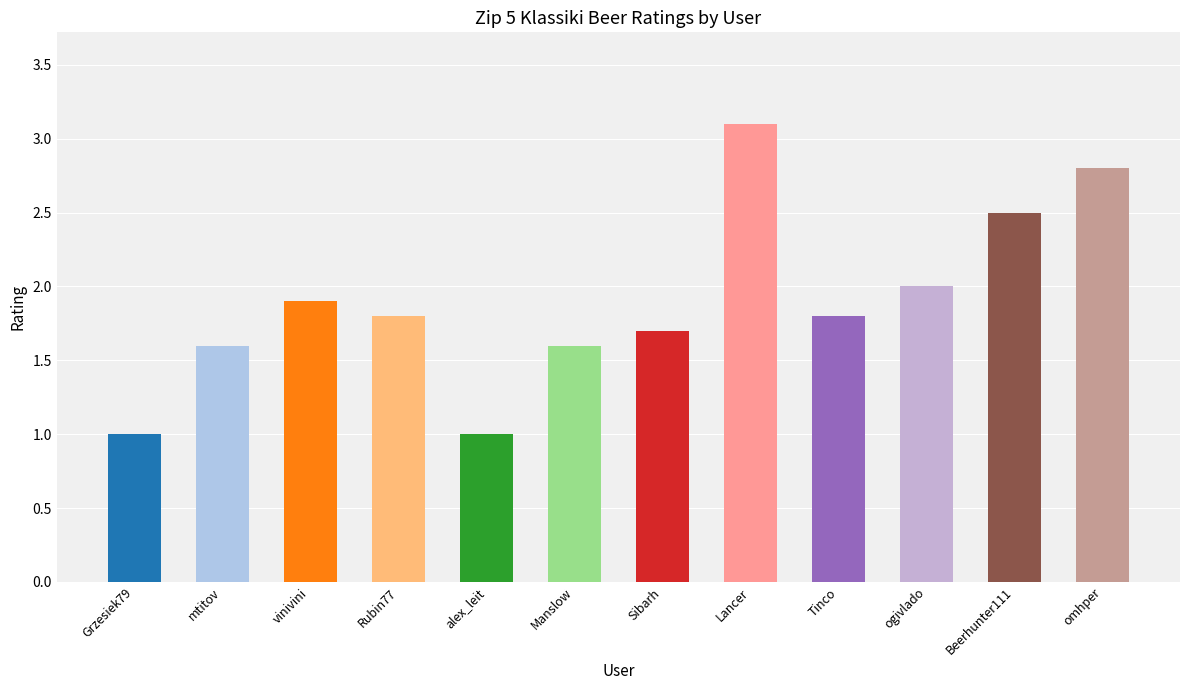

What value does the data have at Beerhunter111?

2.5